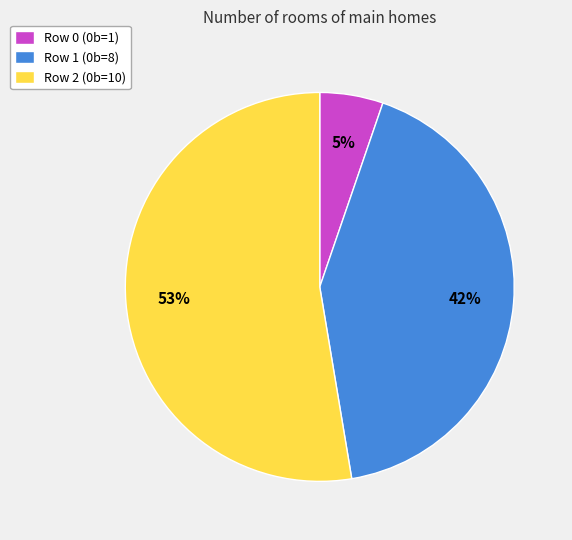

Which category accounts for the majority?

Row 2 (0b=10)